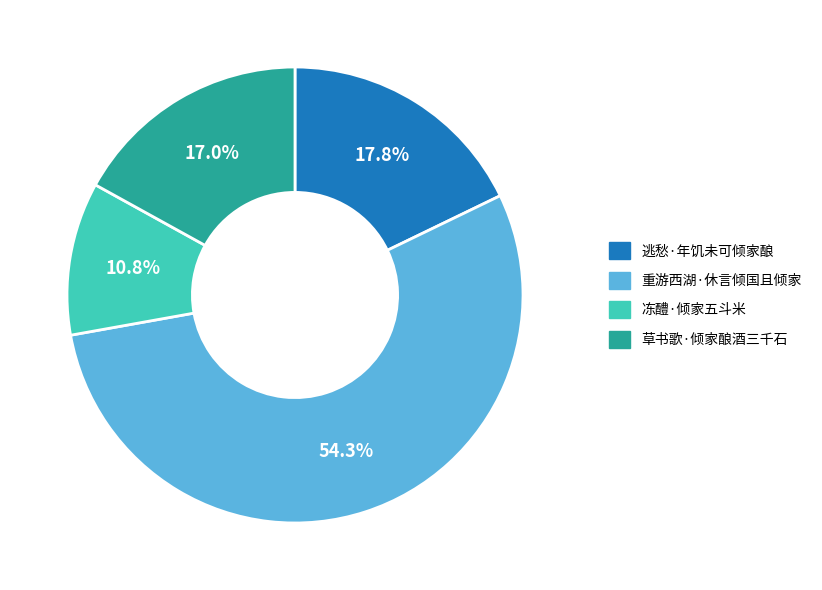

Which category has the biggest portion of the pie?

重游西湖·休言倾国且倾家